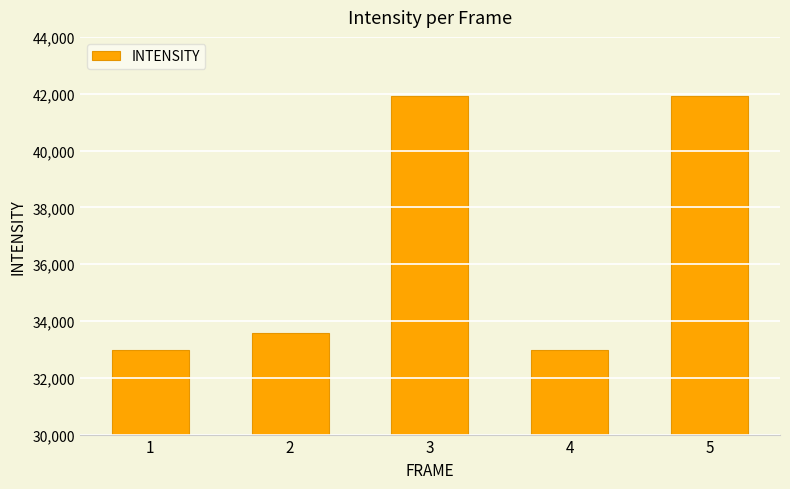

What is the change in value from 1 to 2?

+580.5